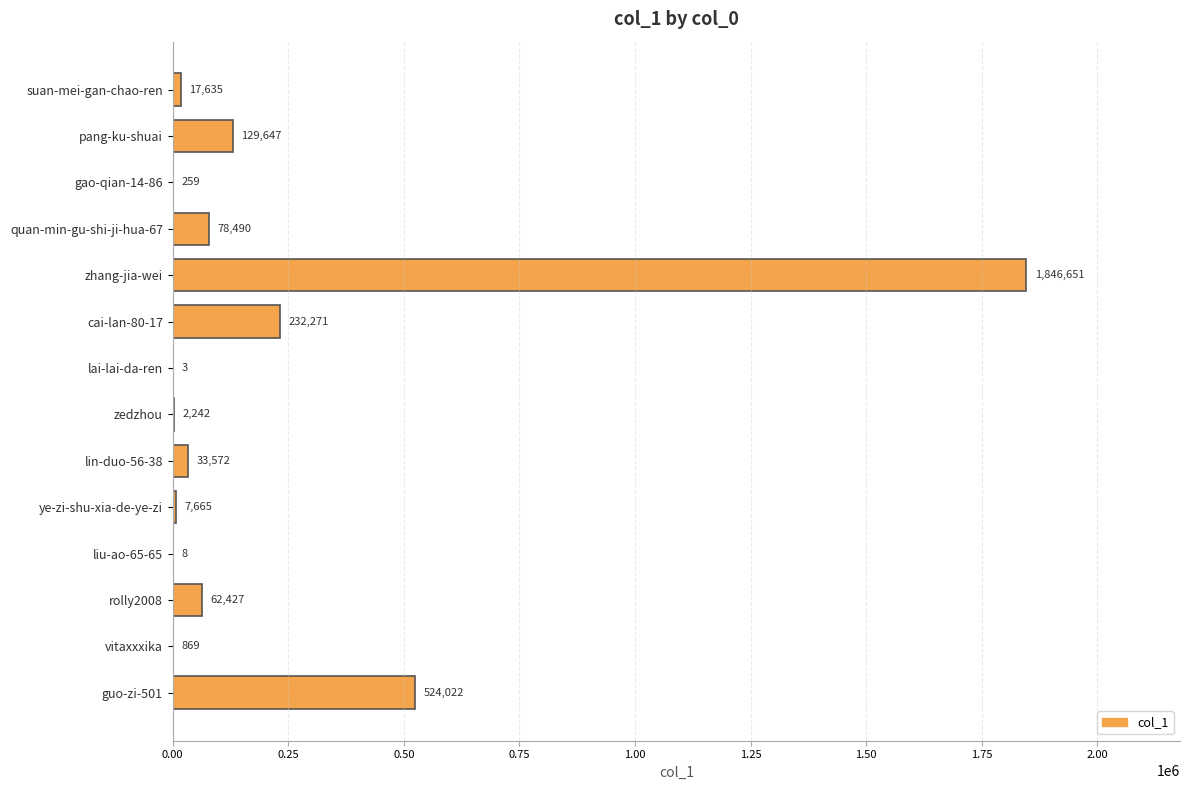

The chart shows a value of 869 at vitaxxxika. True or false?

True